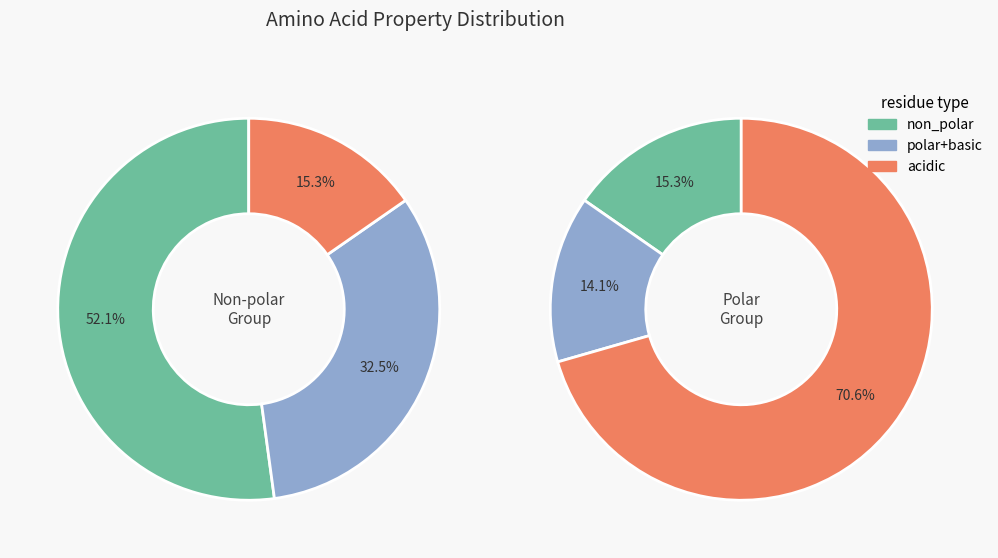

Which category has the biggest portion of the pie?

non_polar